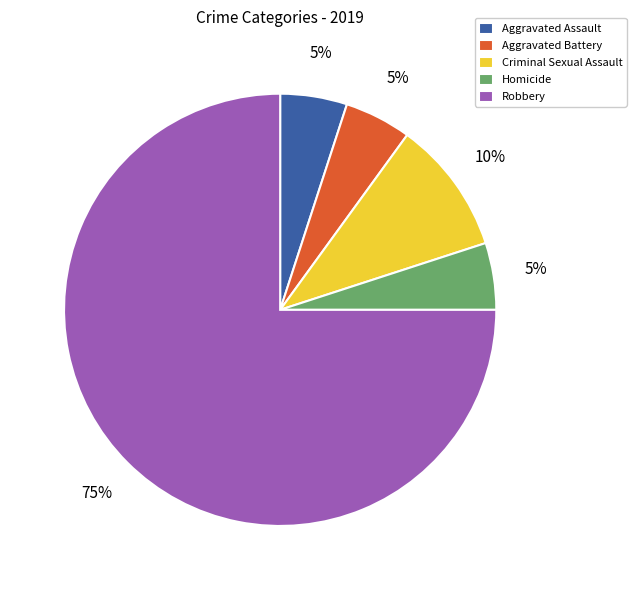

Count the number of slices in the pie.

5